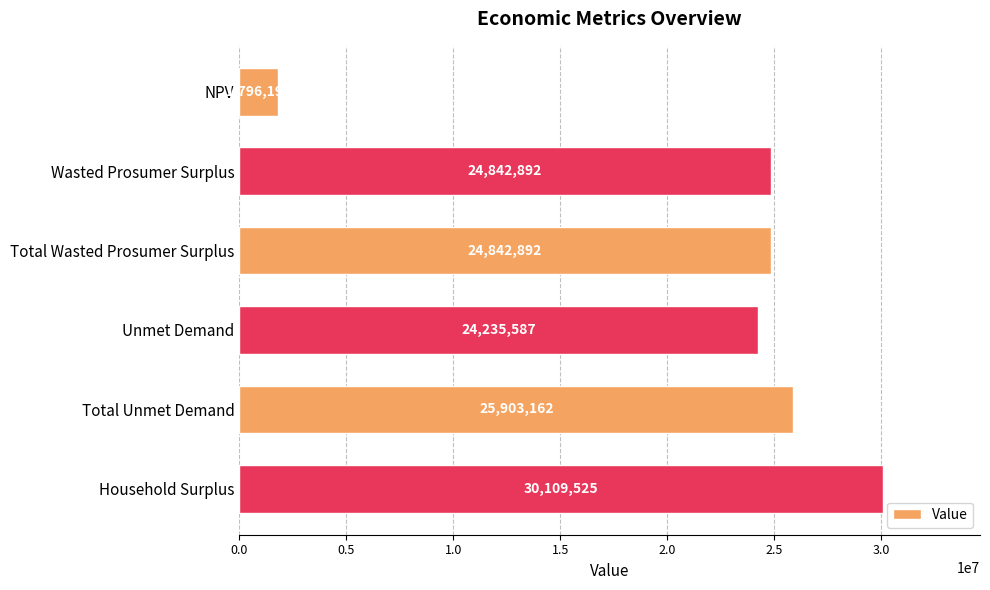

What is the change in value from NPV to Unmet Demand?

+22439389.0